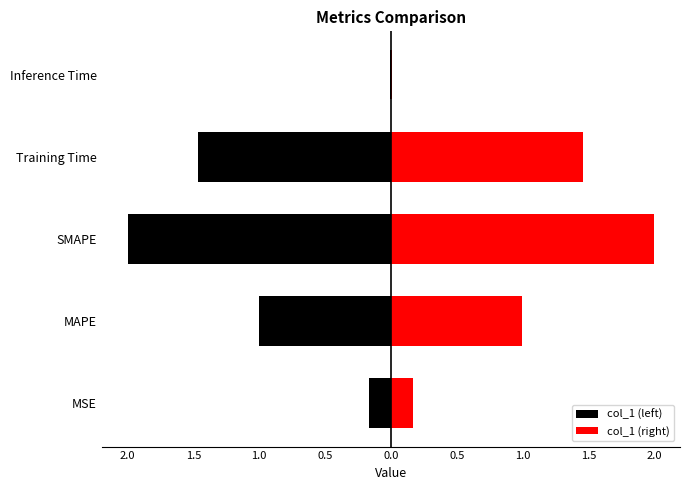

What is the difference between the col_1 (right) values at SMAPE and Training Time?

0.5